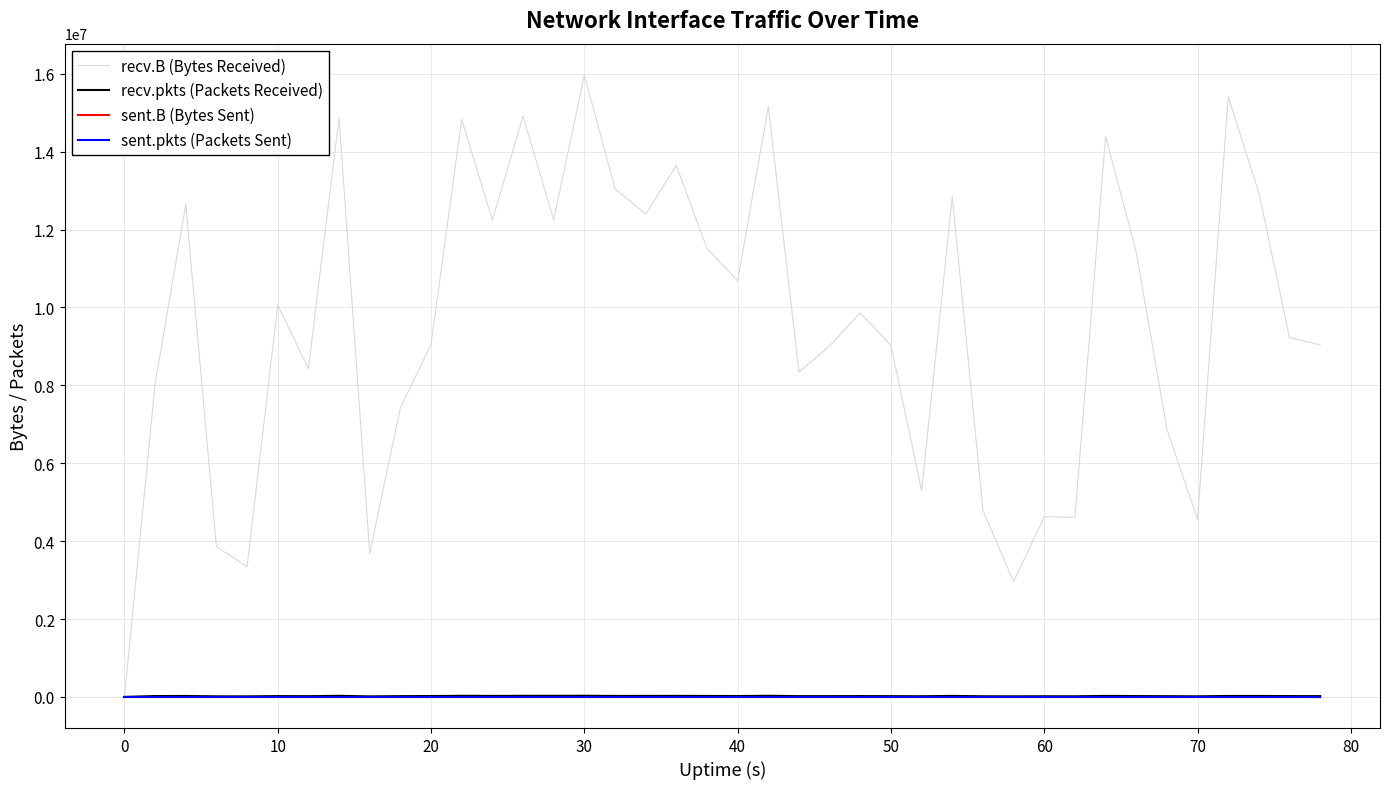

Does the chart display data point markers on the line(s)?

No